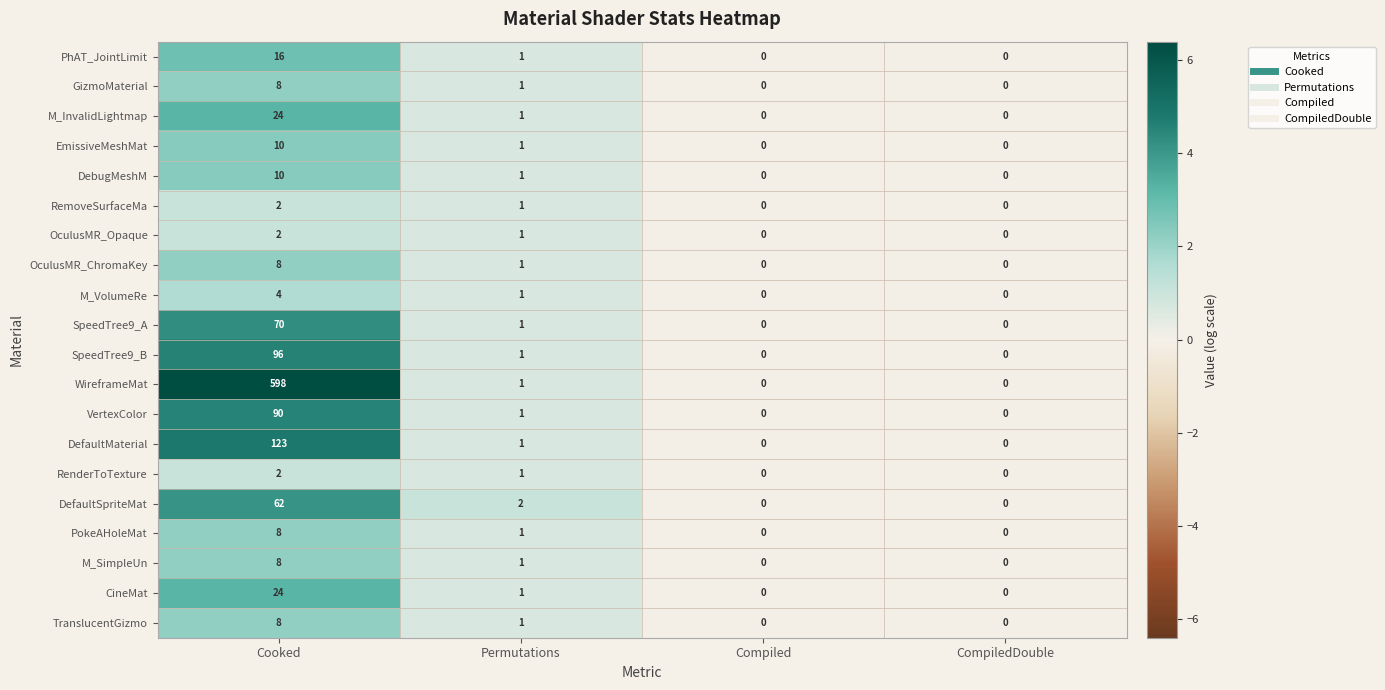

Count the GizmoMaterial values in the range 0 to 8.

4